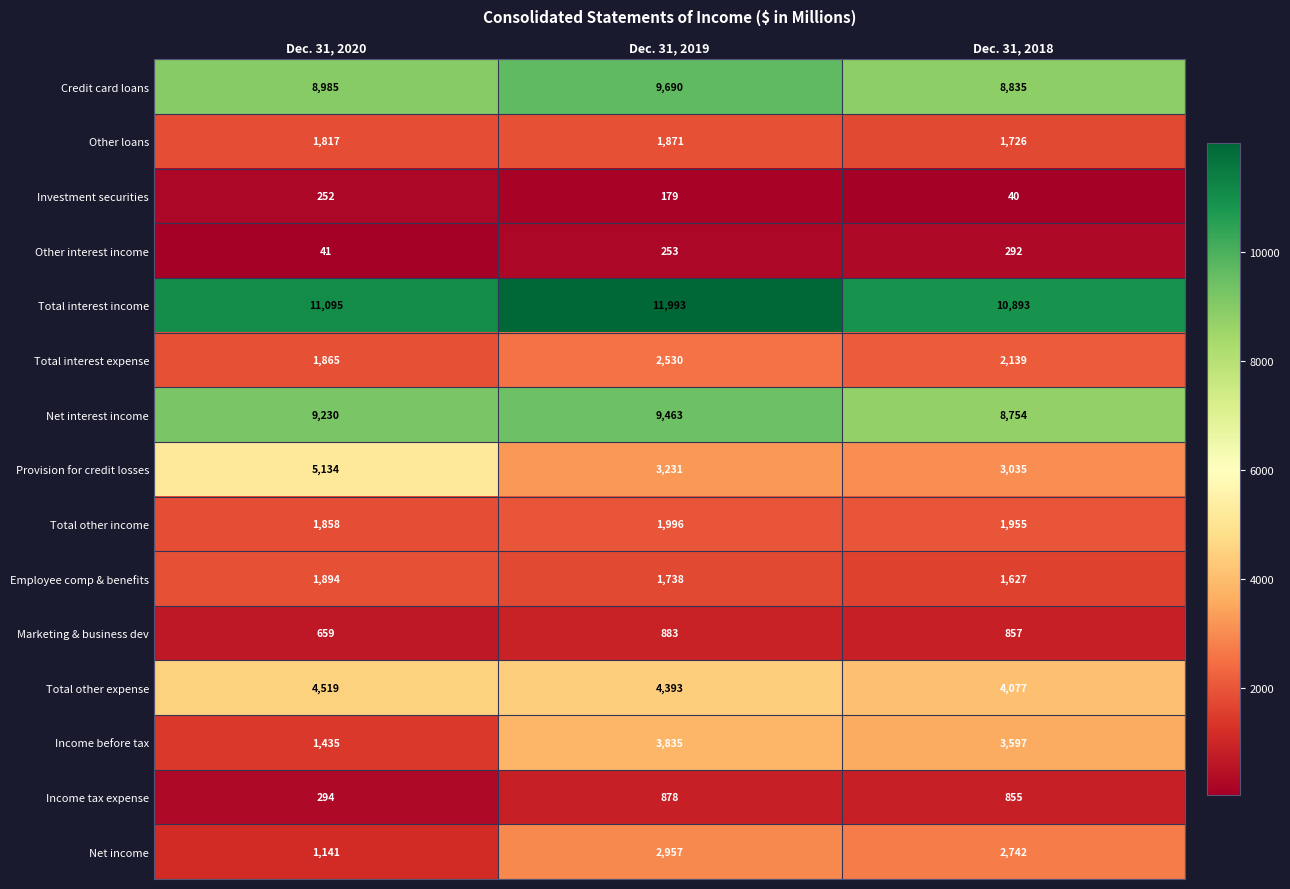

What is the lowest value of the Other interest income series?

41